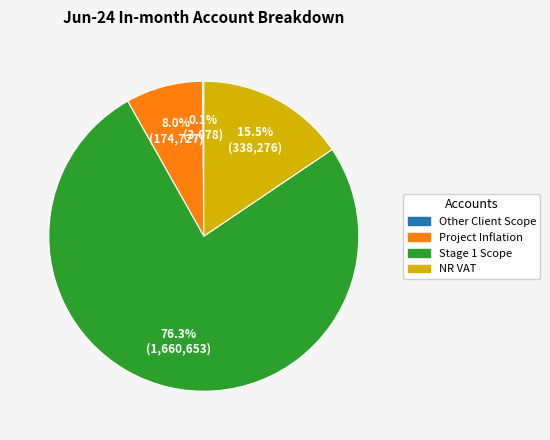

How much of the chart is everything except Project Inflation?

92.0%